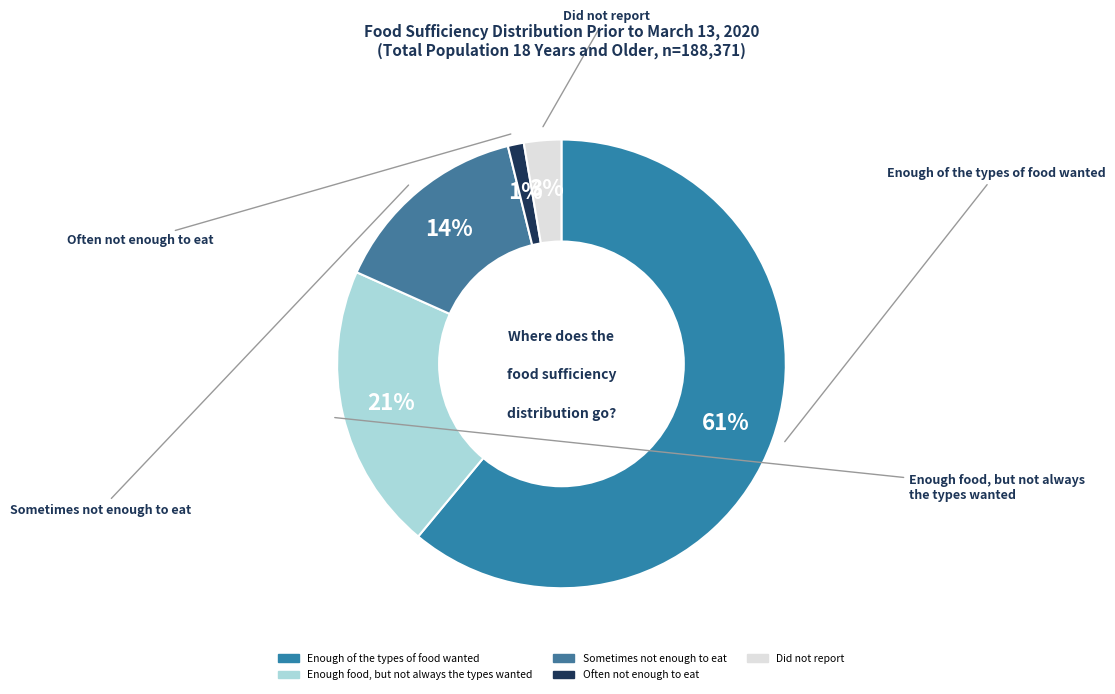

Which slice is the smallest?

Often not enough to eat